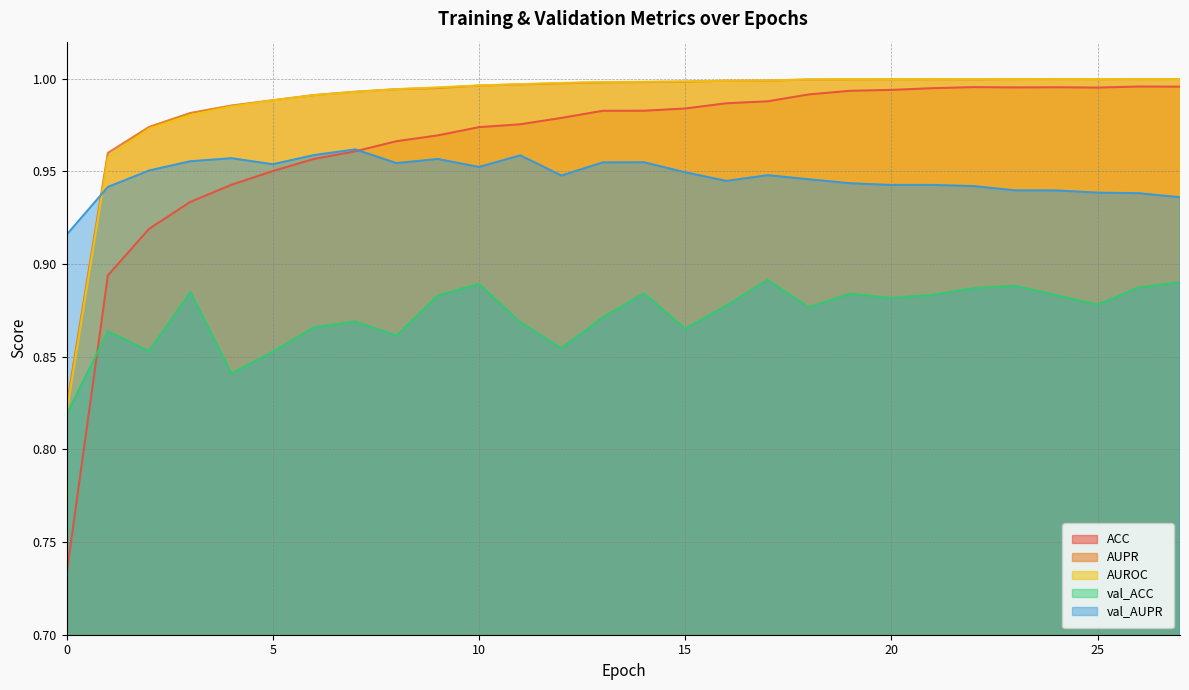

Reading right to left, extract all data points from this chart.

ACC: 27=1.0	26=1.0	25=1.0	24=1.0	23=1.0	22=1.0	21=1.0	20=1.0	19=1.0	18=1.0	17=1.0	16=1.0	15=1.0	14=1.0	13=1.0	12=1.0	11=1.0	10=1.0	9=1.0	8=1.0	7=1.0	6=1.0	5=1.0	4=0.9	3=0.9	2=0.9	1=0.9	0=0.7
AUPR: 27=1.0	26=1.0	25=1.0	24=1.0	23=1.0	22=1.0	21=1.0	20=1.0	19=1.0	18=1.0	17=1.0	16=1.0	15=1.0	14=1.0	13=1.0	12=1.0	11=1.0	10=1.0	9=1.0	8=1.0	7=1.0	6=1.0	5=1.0	4=1.0	3=1.0	2=1.0	1=1.0	0=0.8
AUROC: 27=1.0	26=1.0	25=1.0	24=1.0	23=1.0	22=1.0	21=1.0	20=1.0	19=1.0	18=1.0	17=1.0	16=1.0	15=1.0	14=1.0	13=1.0	12=1.0	11=1.0	10=1.0	9=1.0	8=1.0	7=1.0	6=1.0	5=1.0	4=1.0	3=1.0	2=1.0	1=1.0	0=0.8
val_ACC: 27=0.9	26=0.9	25=0.9	24=0.9	23=0.9	22=0.9	21=0.9	20=0.9	19=0.9	18=0.9	17=0.9	16=0.9	15=0.9	14=0.9	13=0.9	12=0.9	11=0.9	10=0.9	9=0.9	8=0.9	7=0.9	6=0.9	5=0.9	4=0.8	3=0.9	2=0.9	1=0.9	0=0.8
val_AUPR: 27=0.9	26=0.9	25=0.9	24=0.9	23=0.9	22=0.9	21=0.9	20=0.9	19=0.9	18=0.9	17=0.9	16=0.9	15=0.9	14=1.0	13=1.0	12=0.9	11=1.0	10=1.0	9=1.0	8=1.0	7=1.0	6=1.0	5=1.0	4=1.0	3=1.0	2=1.0	1=0.9	0=0.9